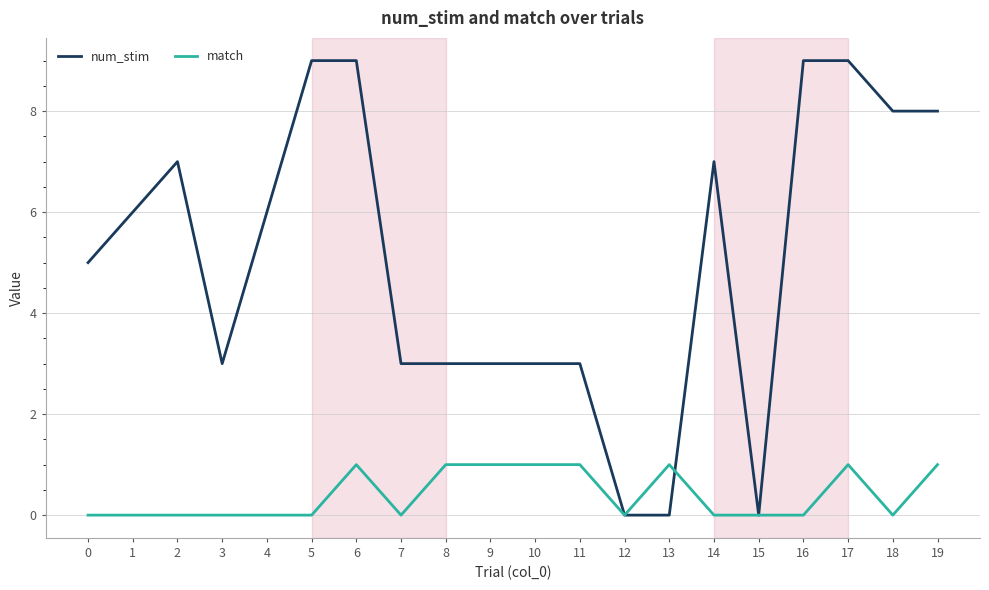

The num_stim series shows 3 at 18. True or false?

False